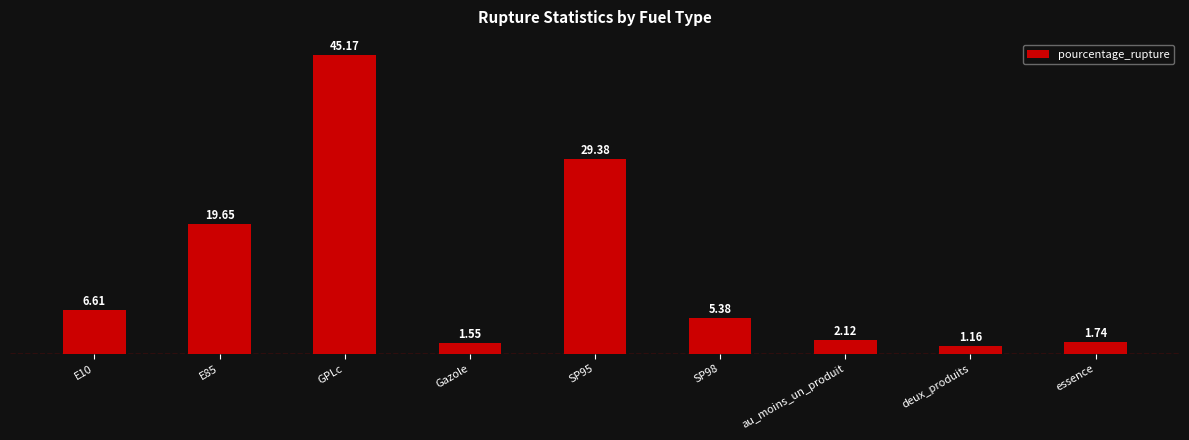

Which label corresponds to the smallest value in the chart?

deux_produits